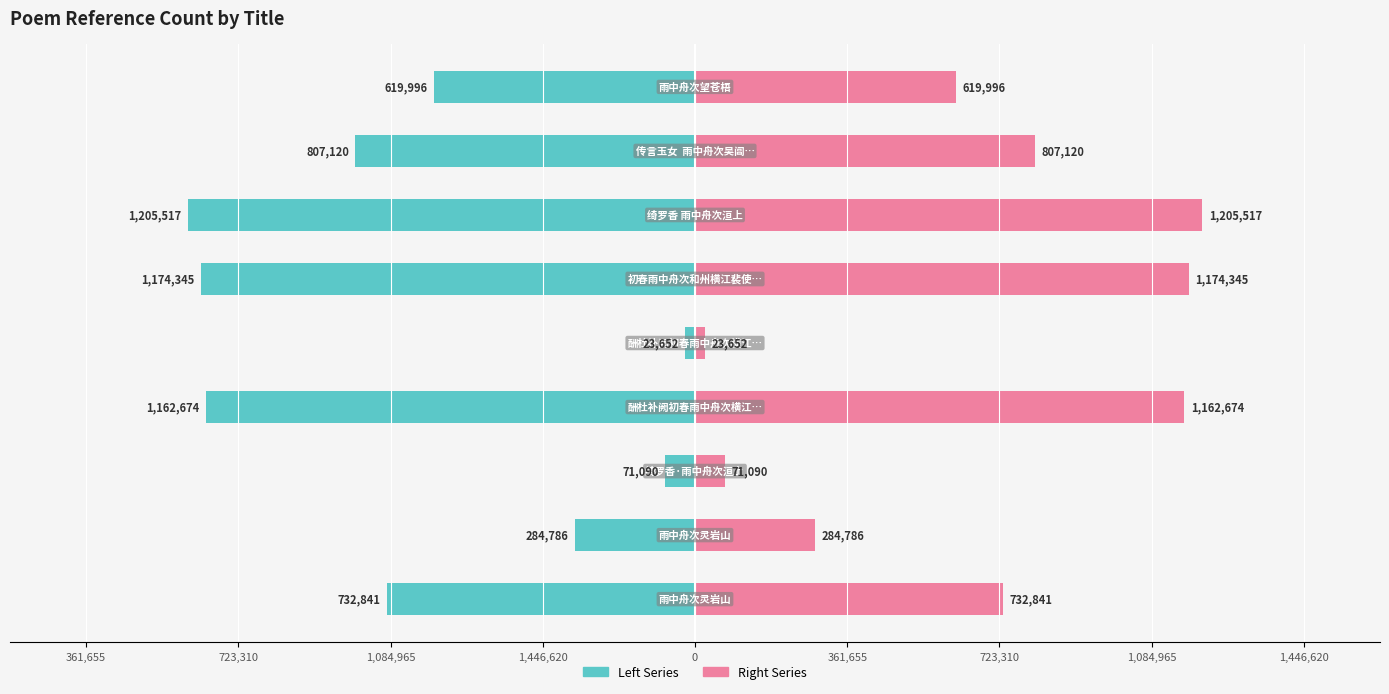

What is the minimum value shown in the chart?

-1205517